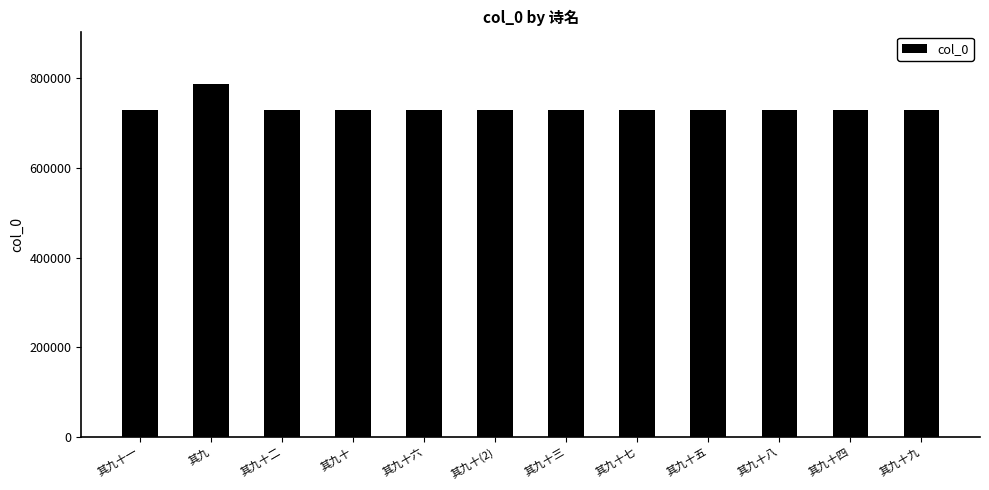

Is it true that the value at 其九 is 360546?

False